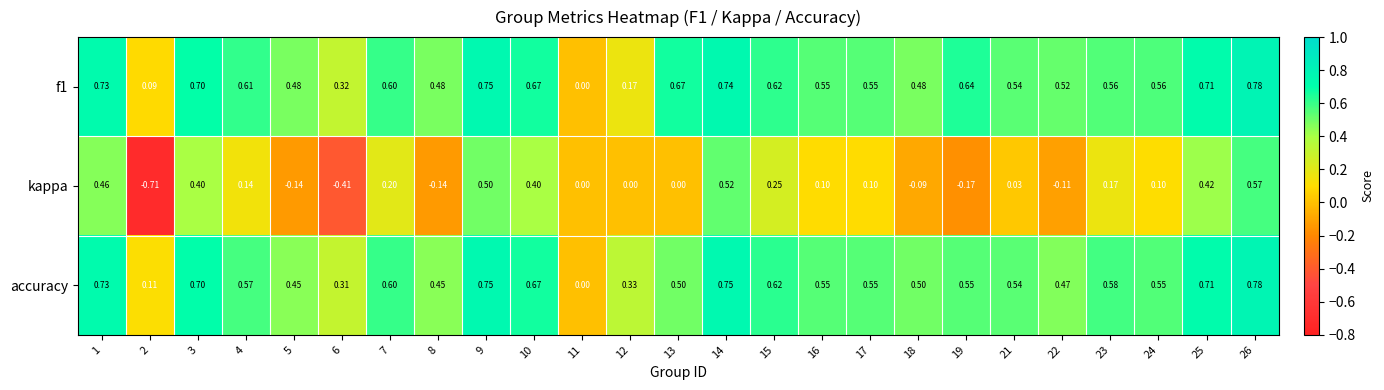

Is the value of f1 at 7 greater than the value of accuracy at 8?

Yes